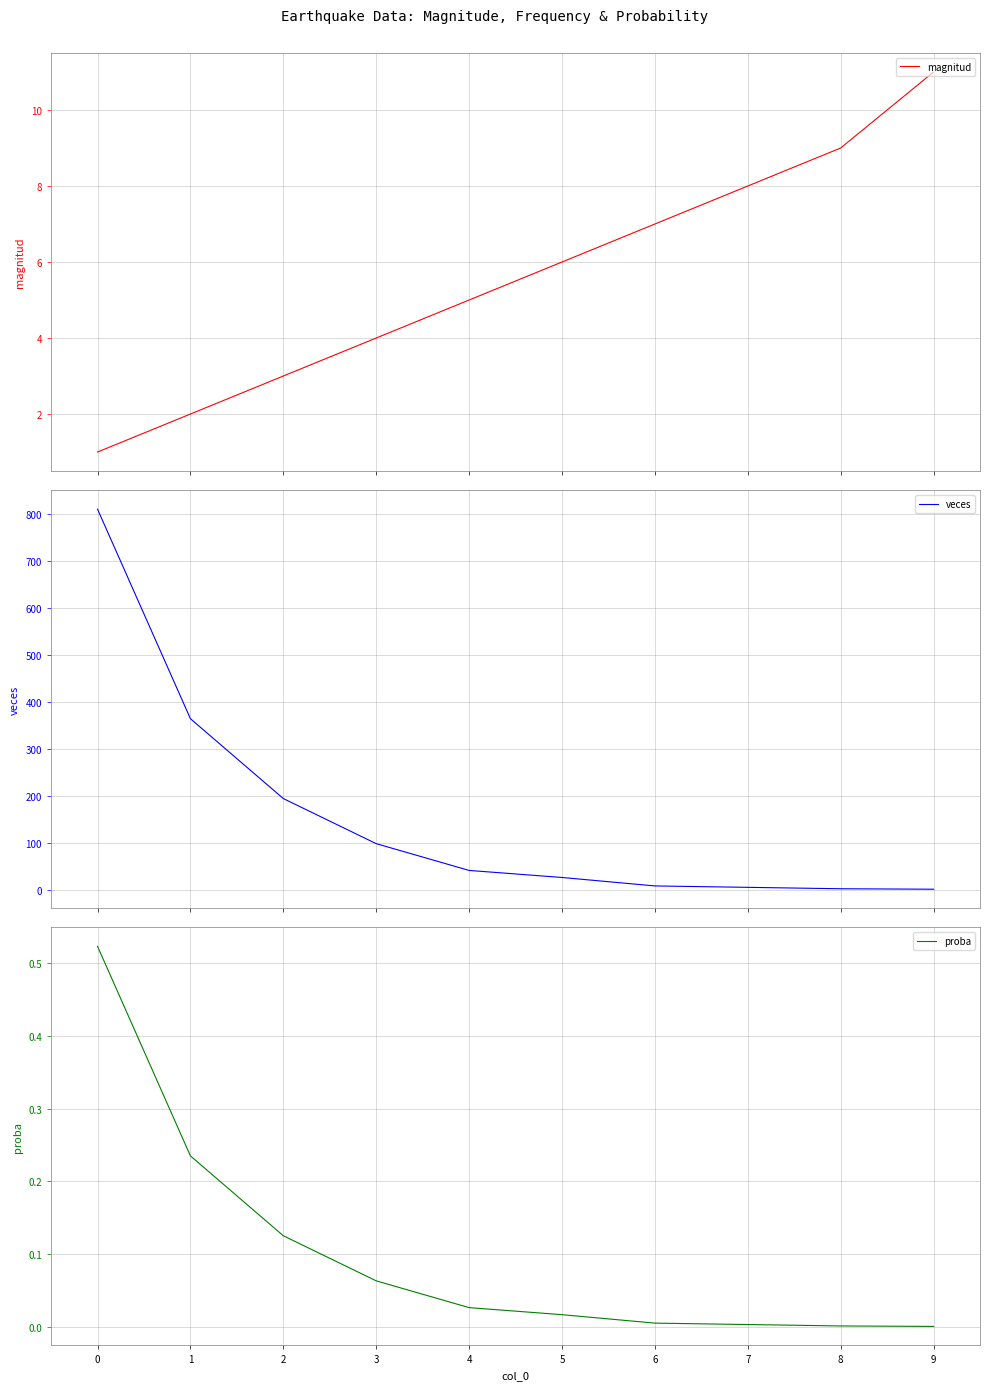

What is the value of the veces point at the 3rd from the left?

194.0